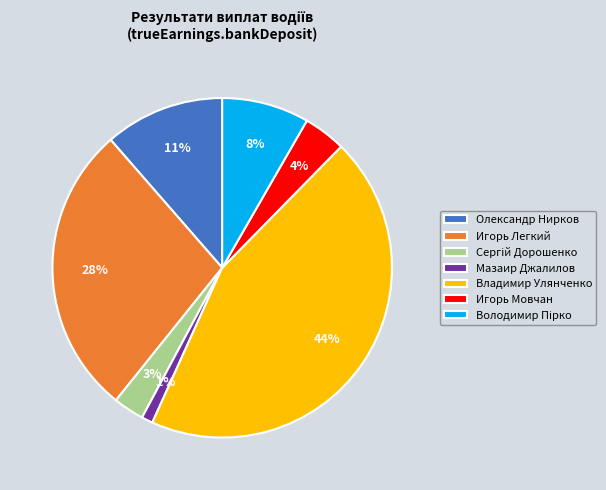

True or false: Мазаир Джалилов accounts for 1% of the total.

True